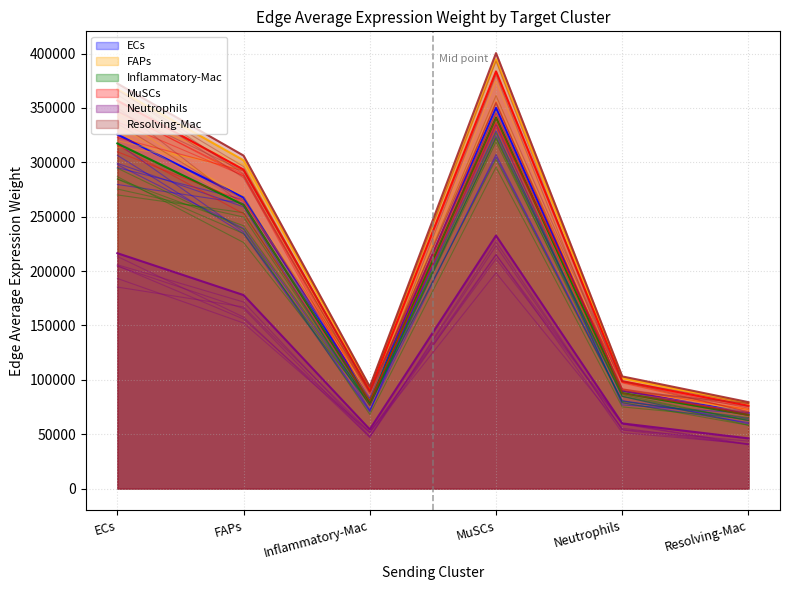

What is the sum of all ECs_edge_avg values?

1184950.5